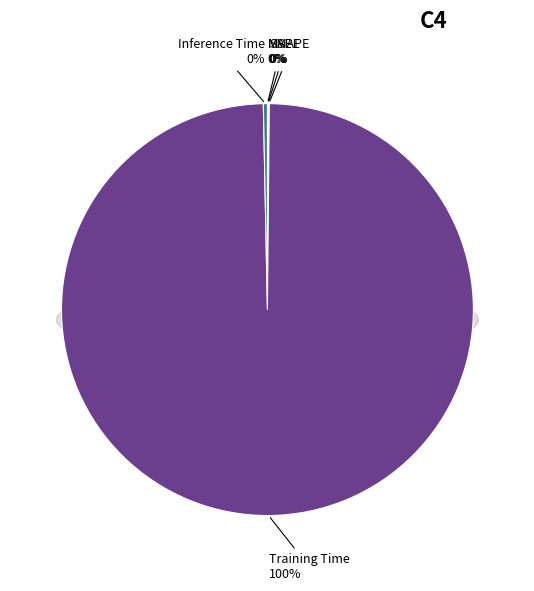

True or false: MAPE accounts for 0% of the total.

True